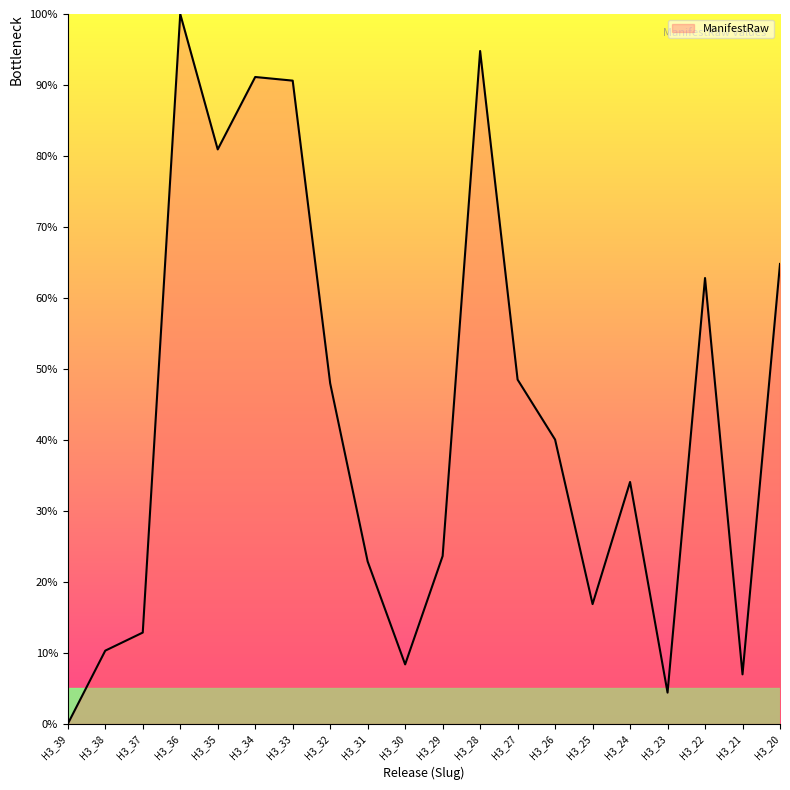

Which label corresponds to the largest value in the chart?

H3_36